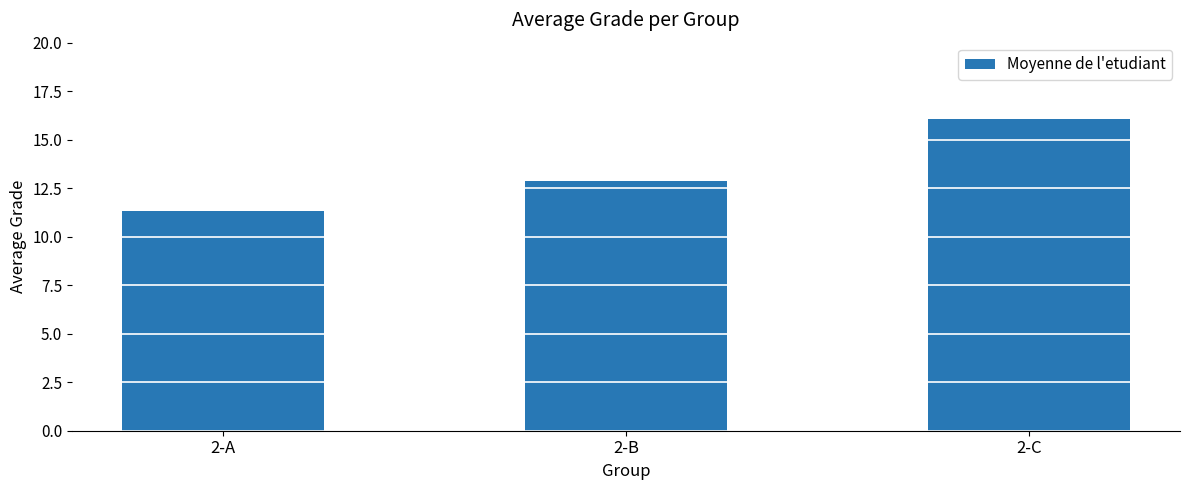

How many distinct data groups are displayed?

1